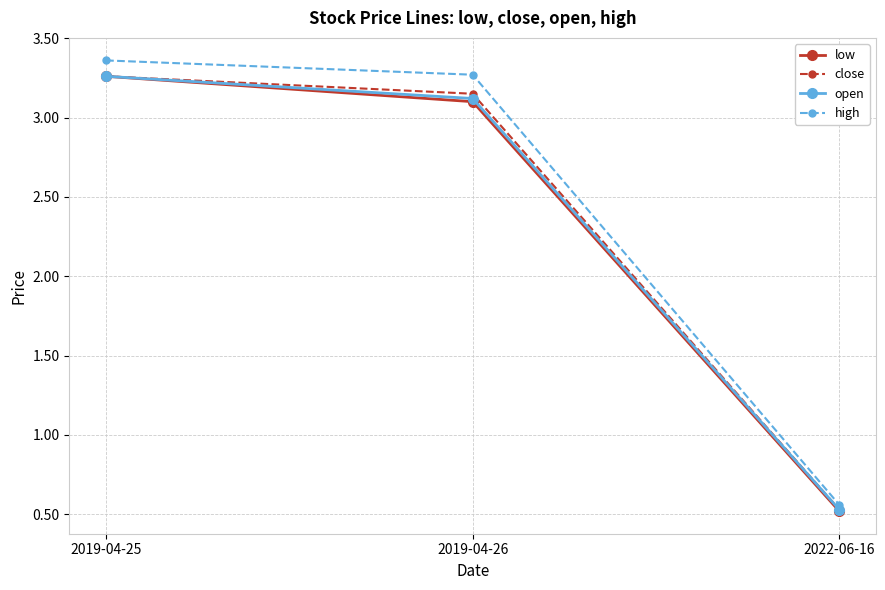

What is the difference between the close values at 2019-04-25 and 2019-04-26?

0.1